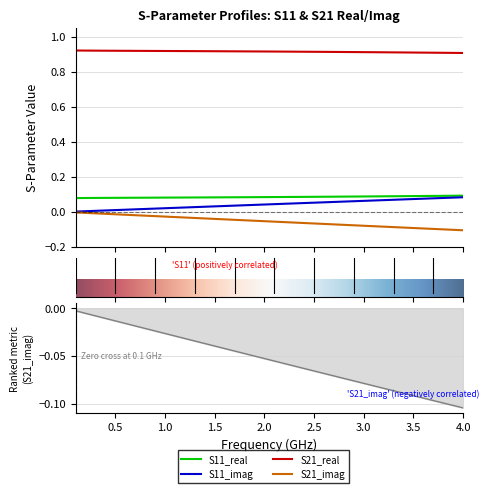

At how many categories does at least one series exceed 0?

40